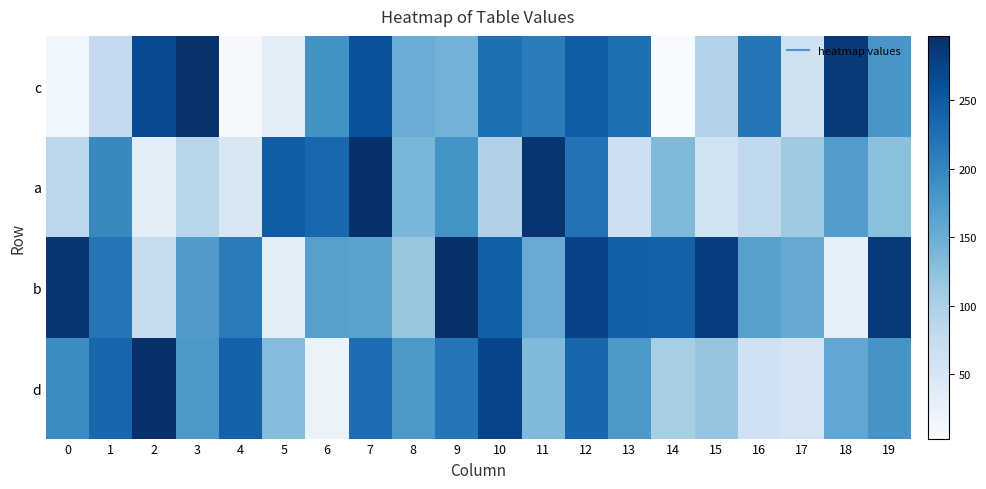

Which has a higher value, 14 or 1?

1